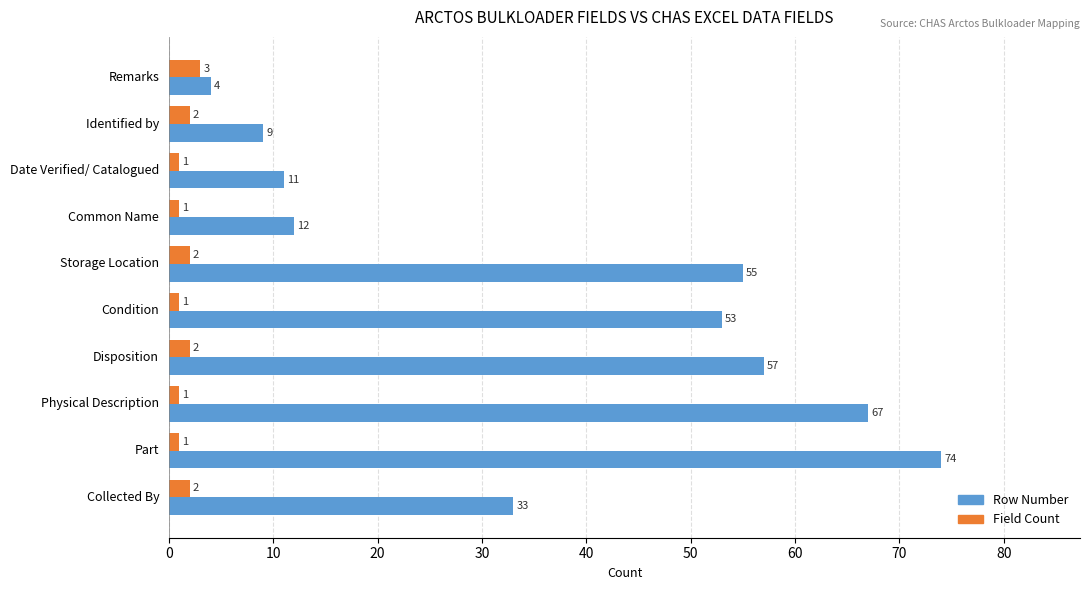

Rank the series at Common Name from lowest to highest value.

Field Count, Row Number